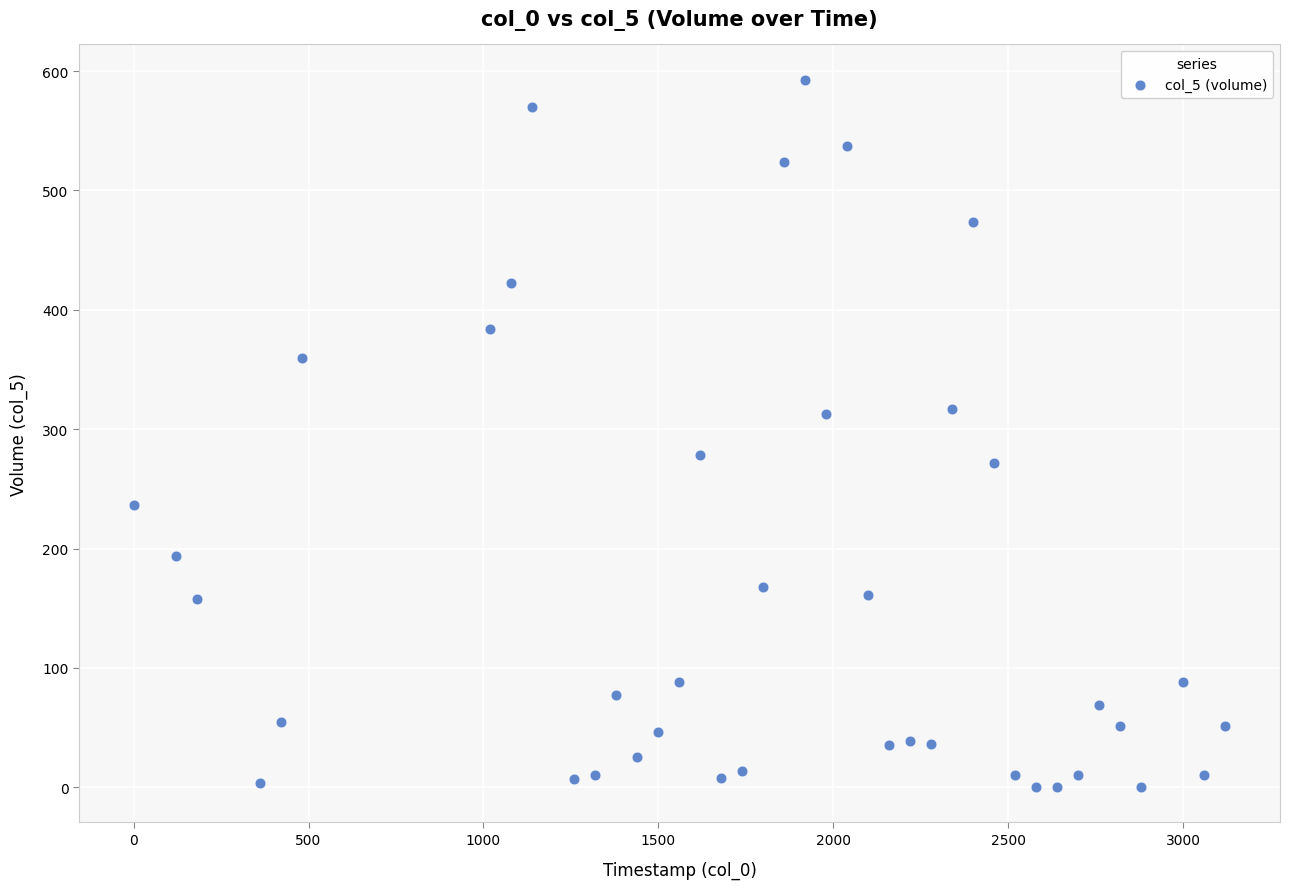

What is the range of Y values (max minus min)?

592.5